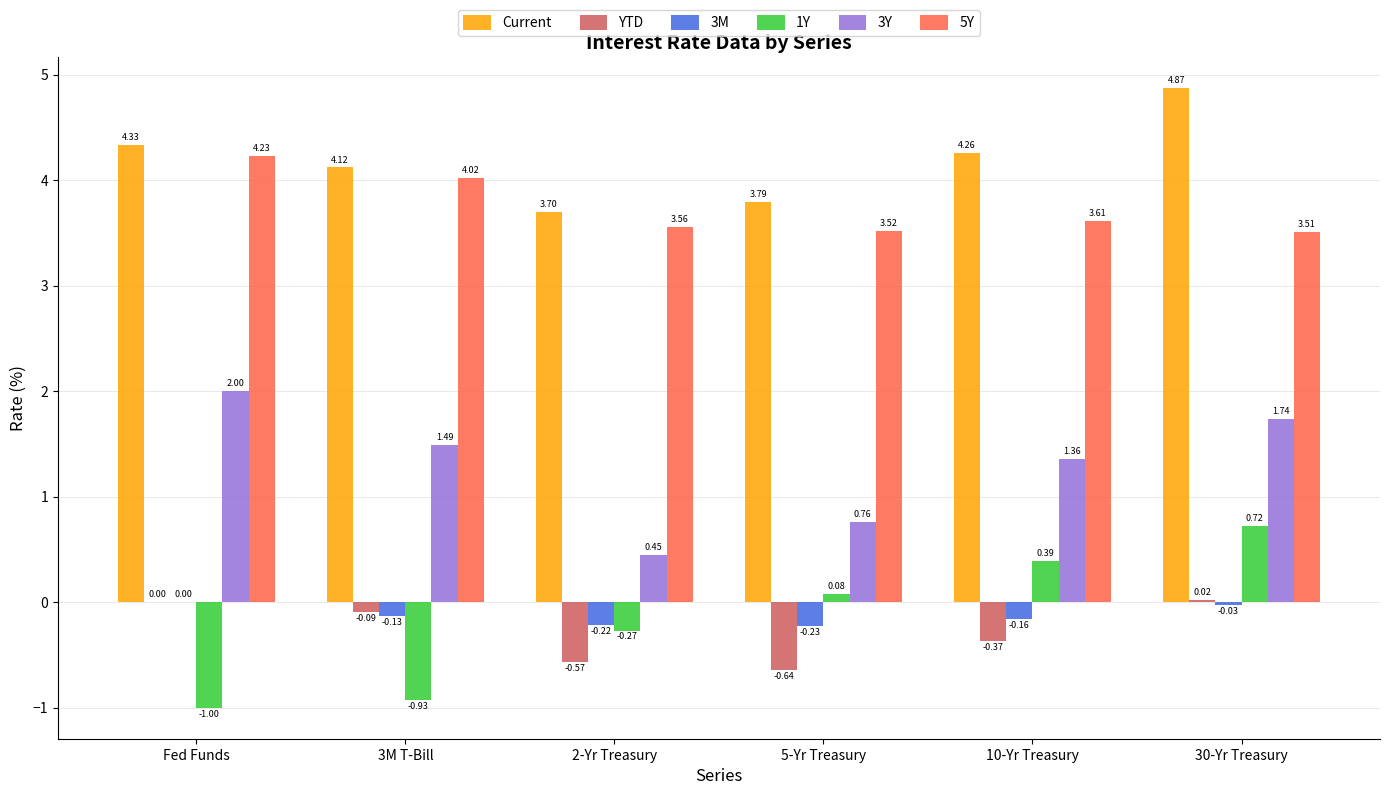

At which label is YTD closest to 0?

Fed Funds